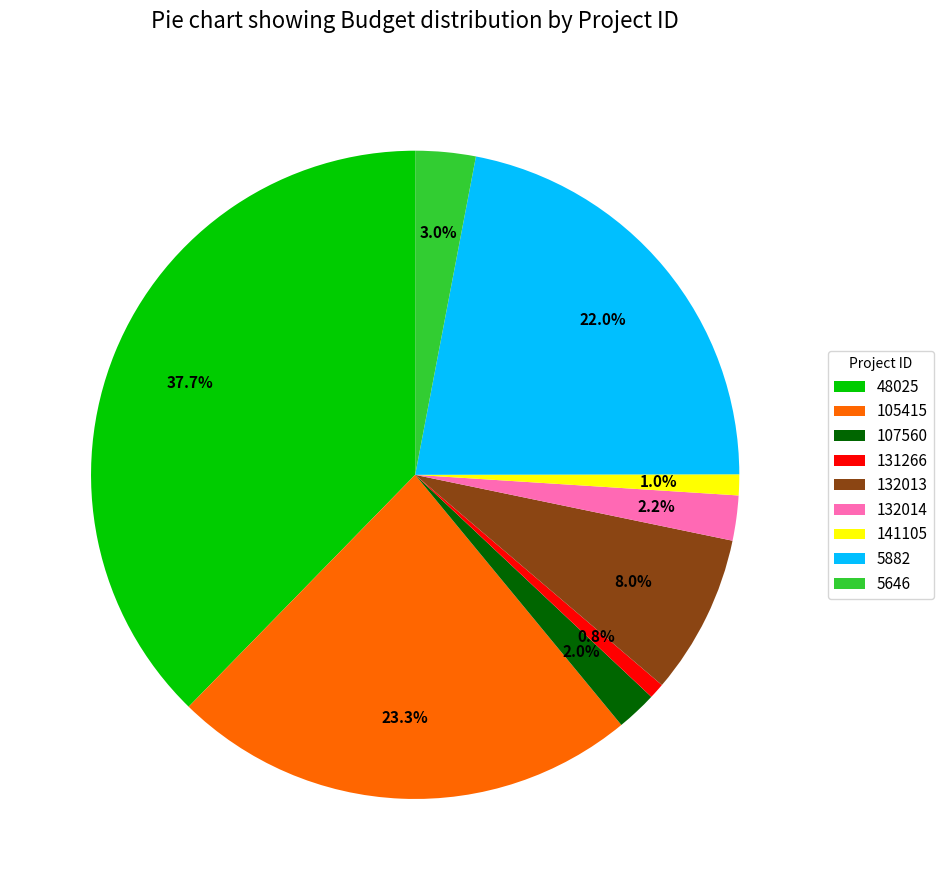

Which has a higher value, 131266 or 48025?

48025